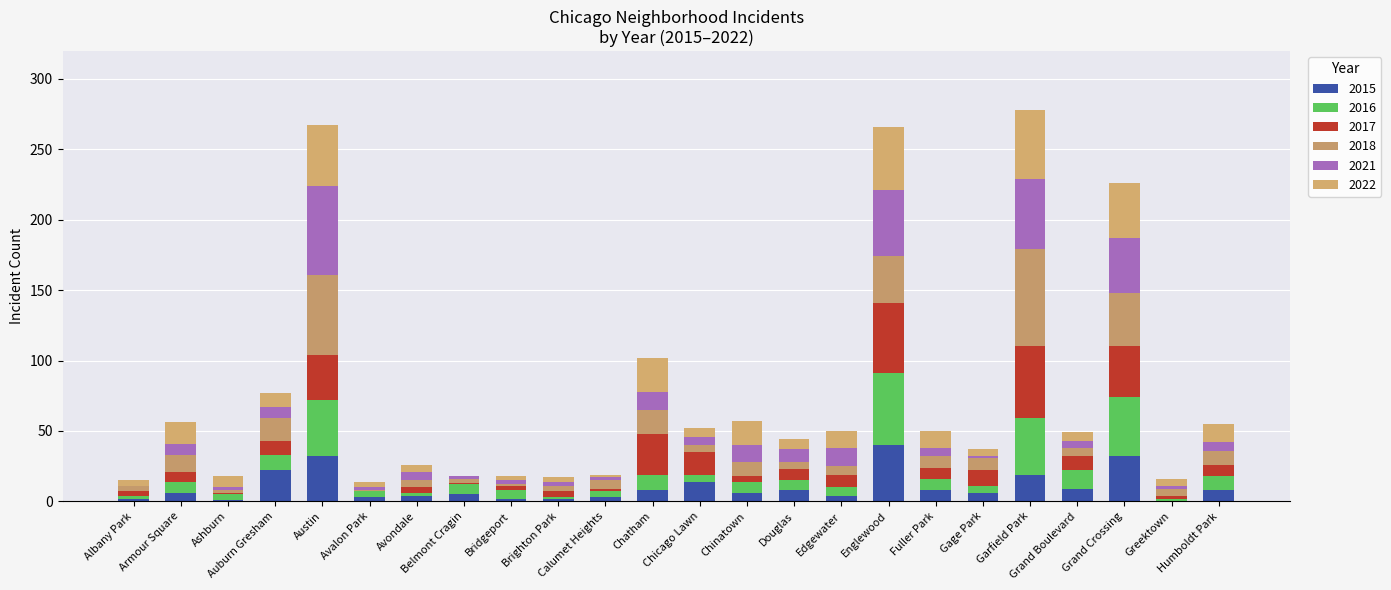

The 2021 series shows 13 at Edgewater. True or false?

True